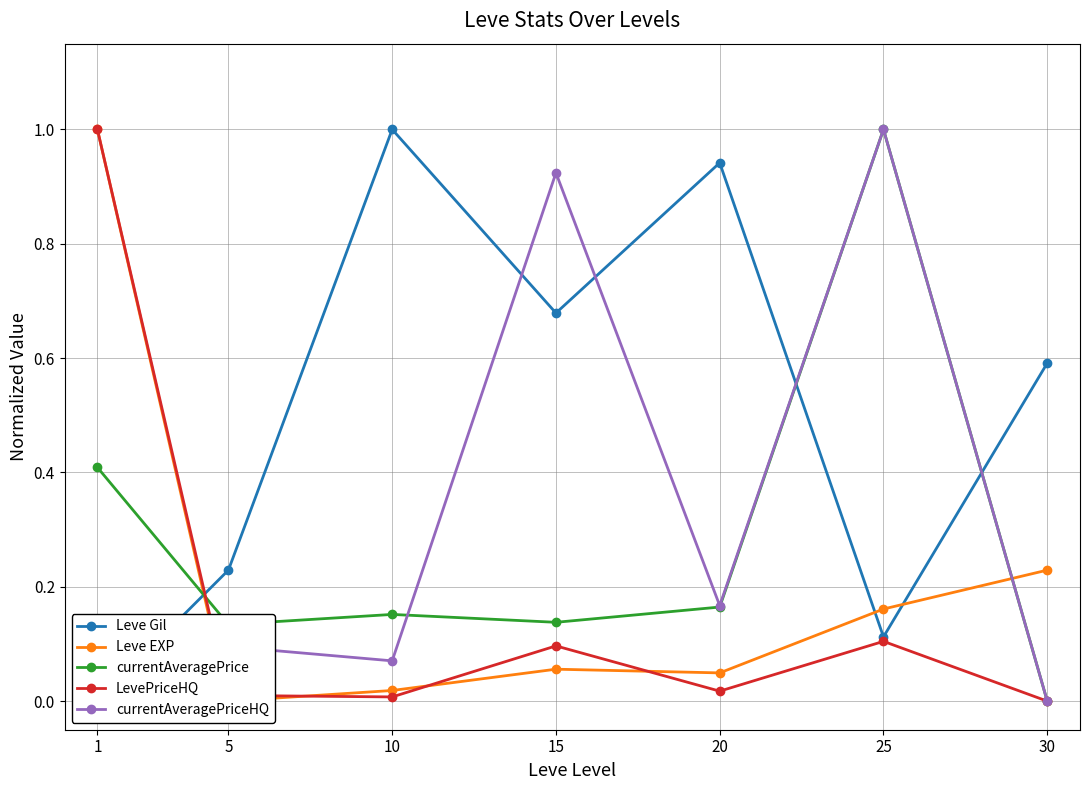

How many intersections are there between LevePriceHQ and currentAveragePriceHQ?

1